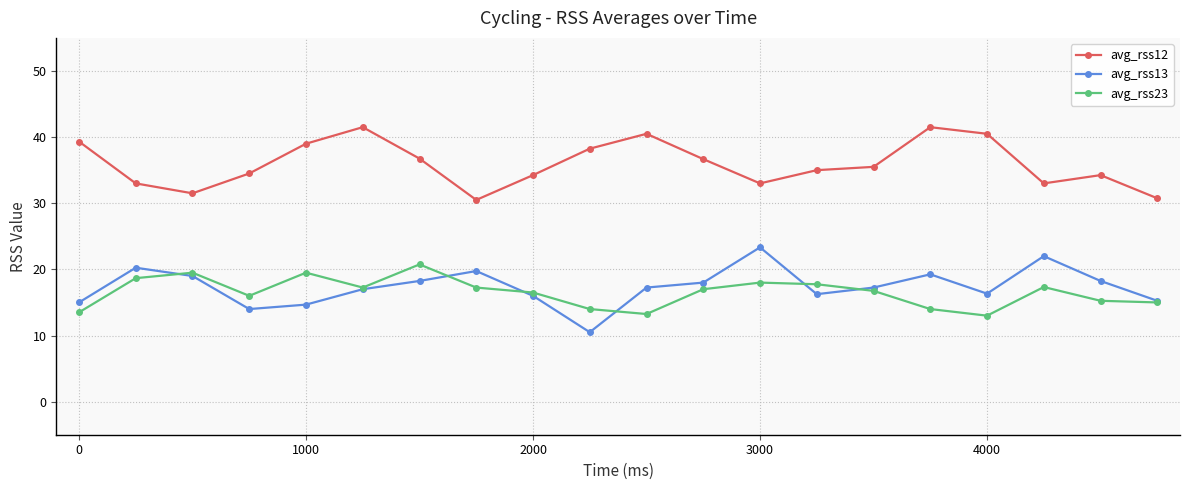

What is the value of the avg_rss12 point at the 2nd from the left?

33.0